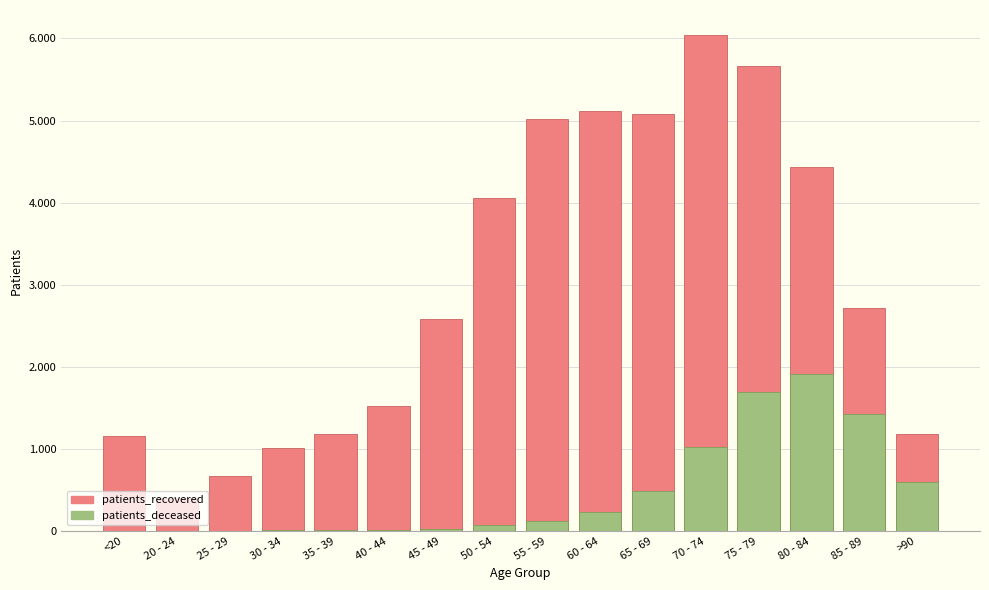

Rank the series by their maximum value, from lowest to highest.

patients_deceased, patients_recovered